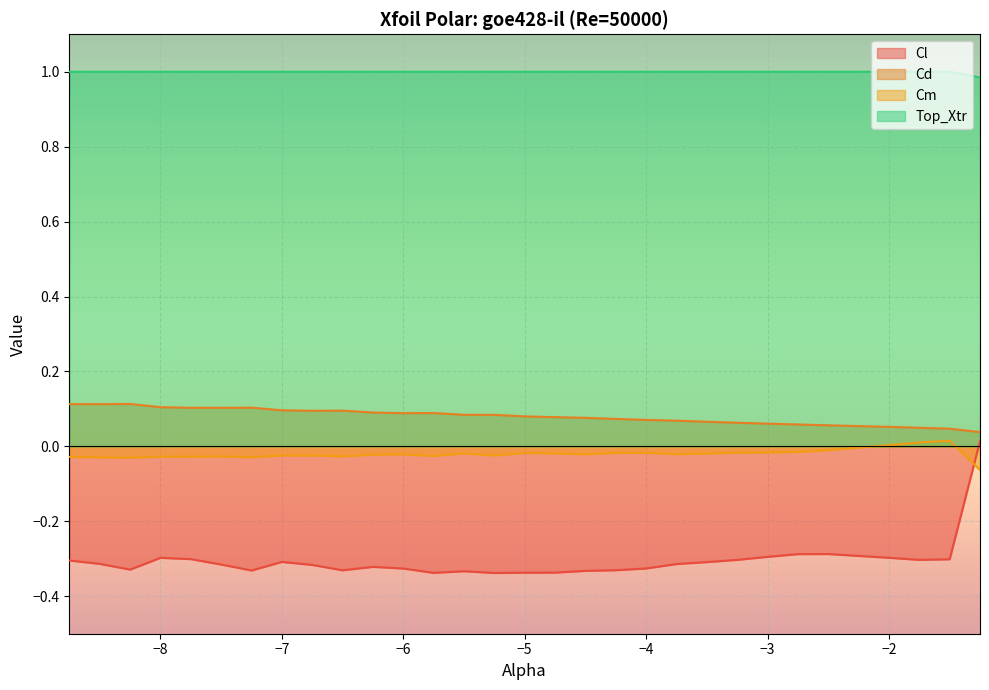

Is it true that Top_Xtr equals 1.0 at -3.5?

True